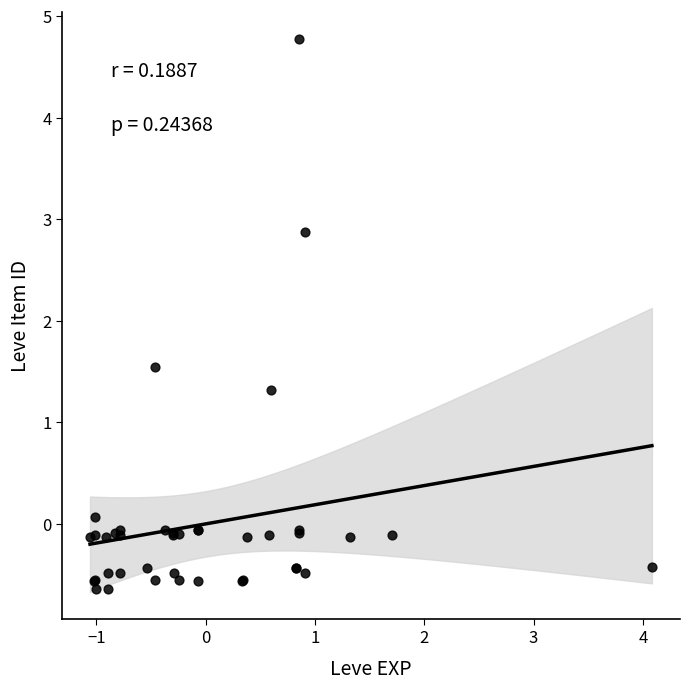

What Y value in the scatter plot is closest to 2?

1.5